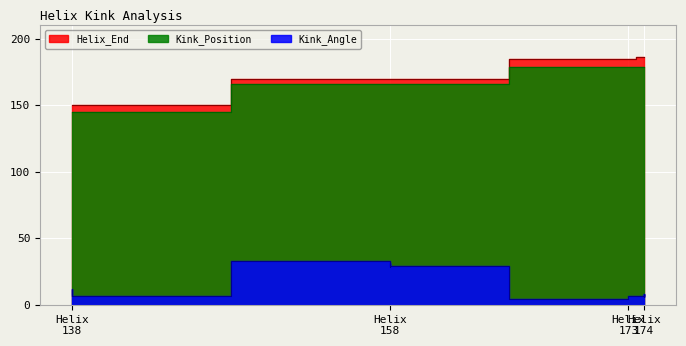

Is it true that Kink_Position equals 115.6 at 1k61C-174?

False